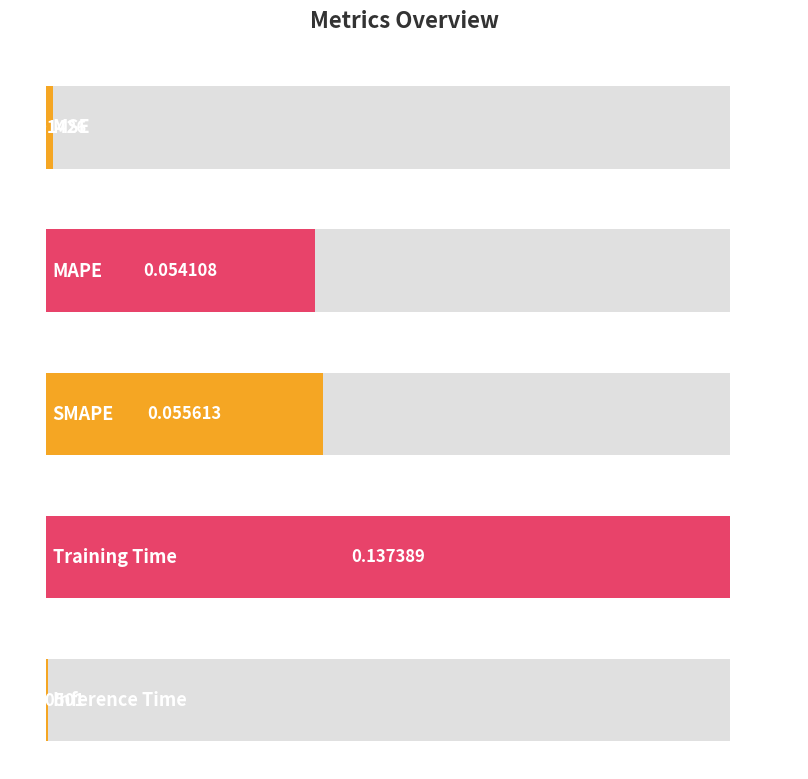

At which category does the chart reach its minimum across all series?

Inference Time